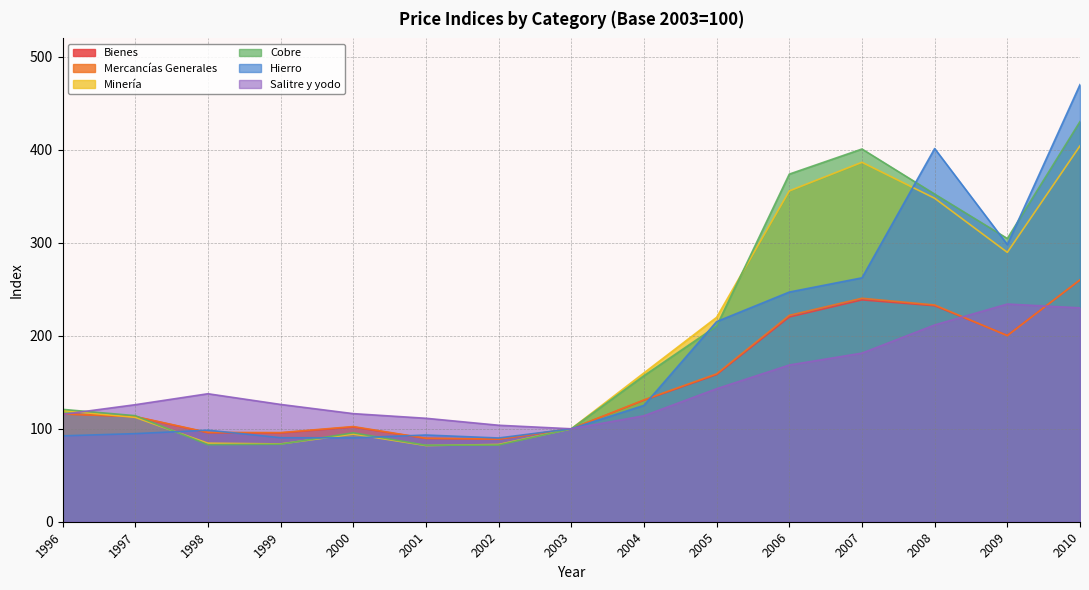

Where do Hierro and Minería first cross each other?

1997 and 1998